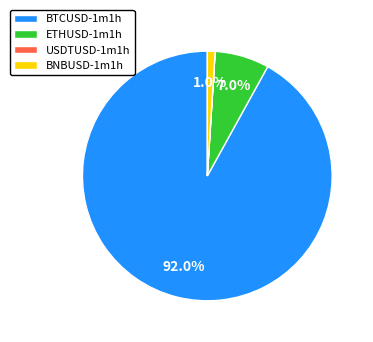

What is the largest slice in the pie chart?

BTCUSD-1m1h